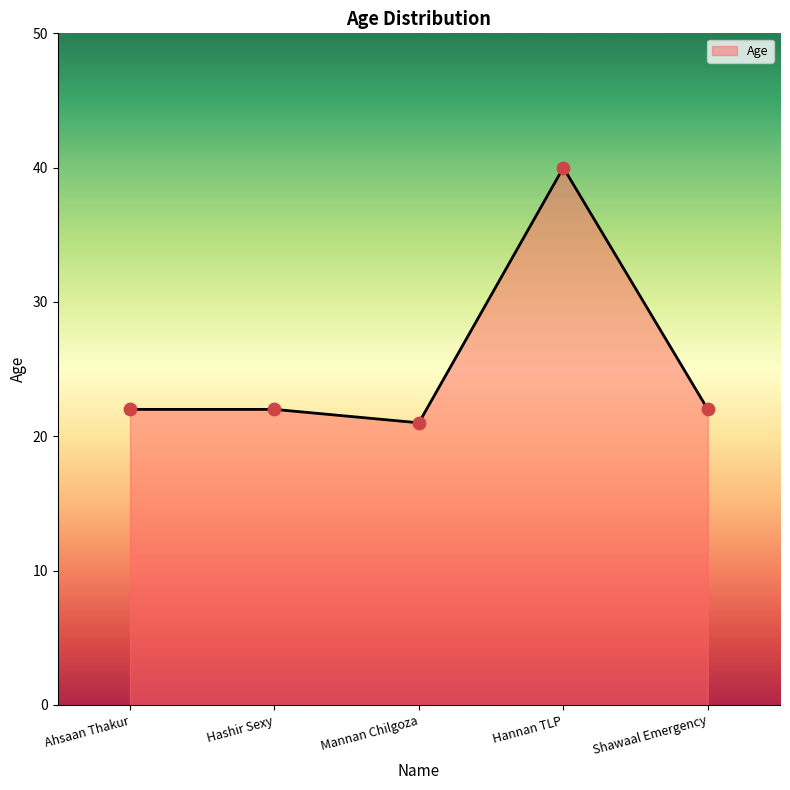

What is the change in value from Ahsaan Thakur to Hannan TLP?

+18